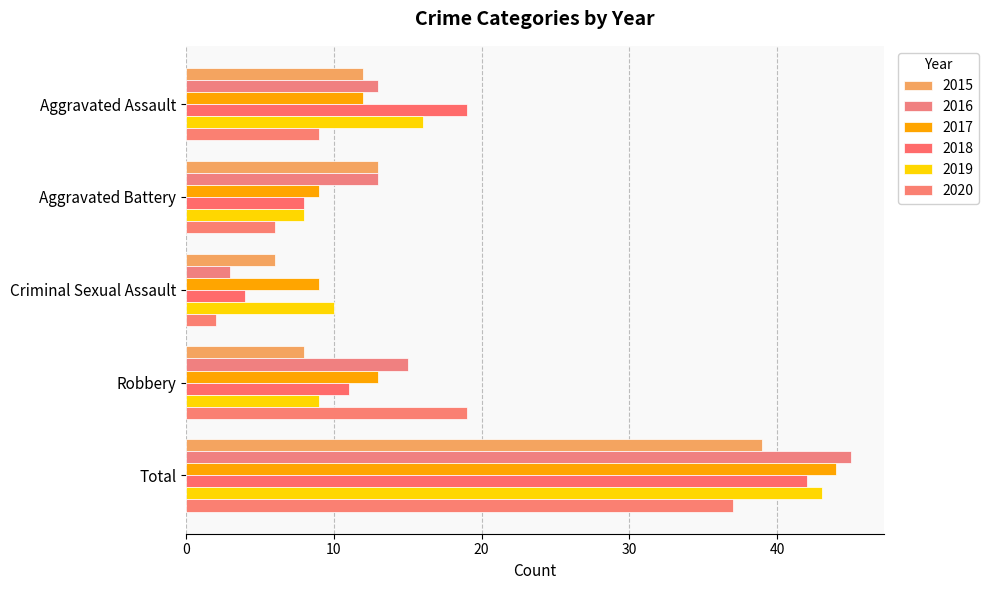

Which category has the highest value across all series?

Total